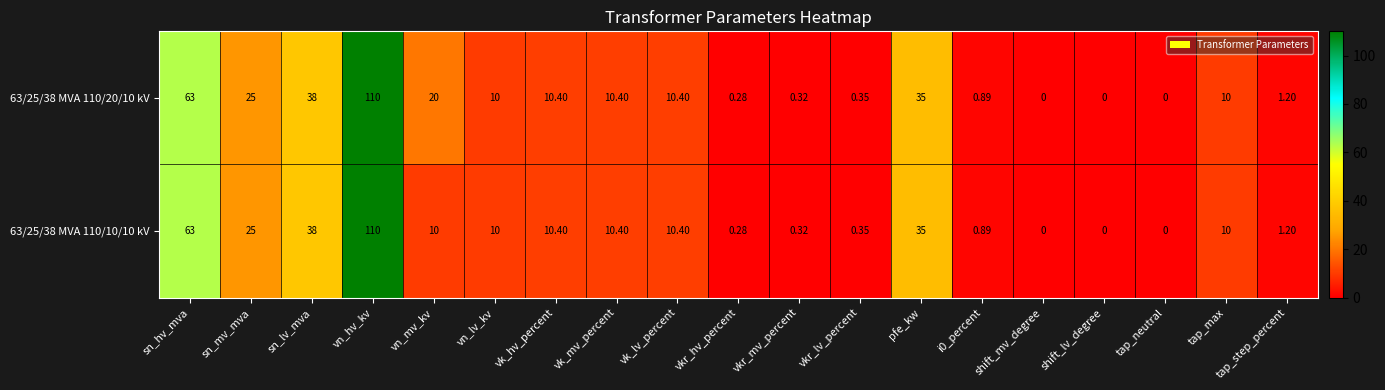

Which category has the highest value across all series?

vn_hv_kv